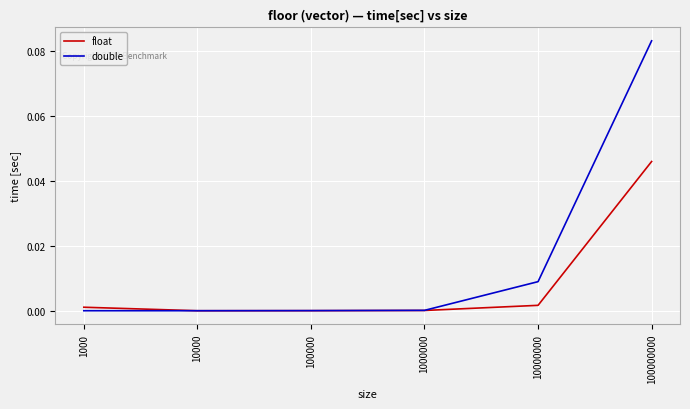

At which category does the chart reach its peak across all series?

100000000